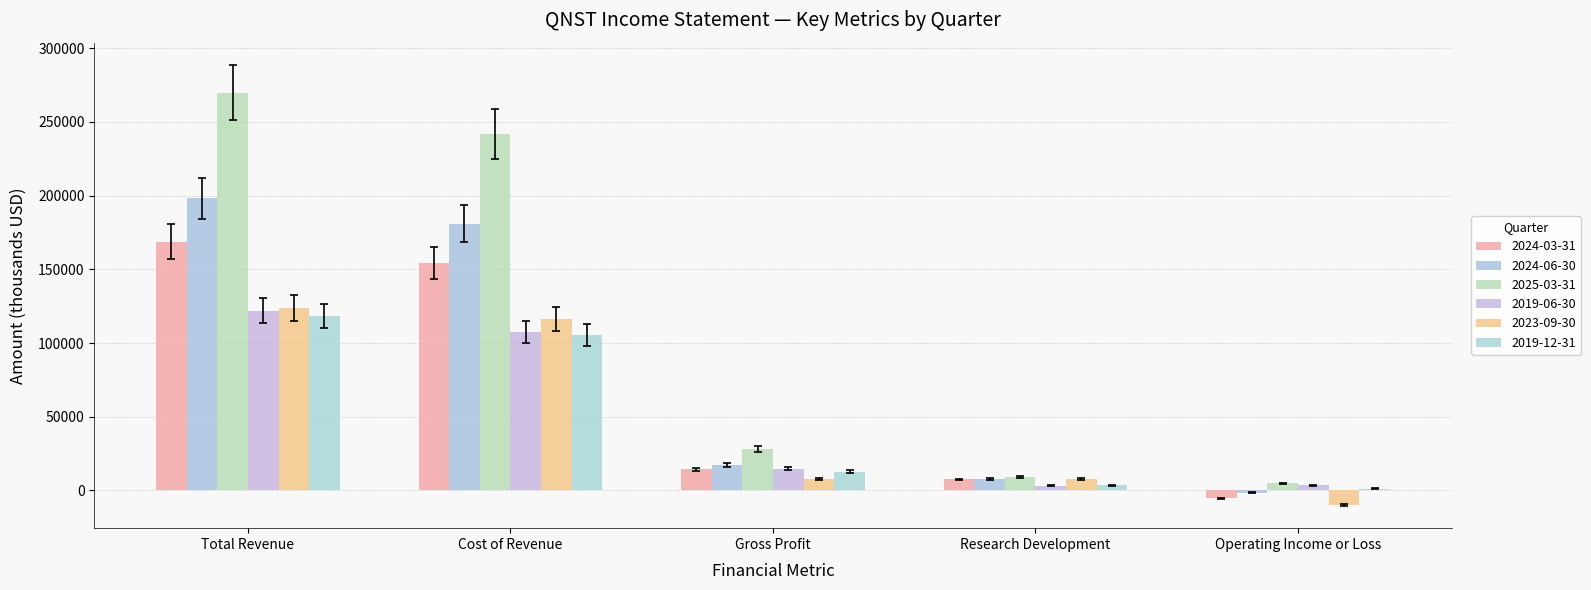

How many groups of bars are there?

5